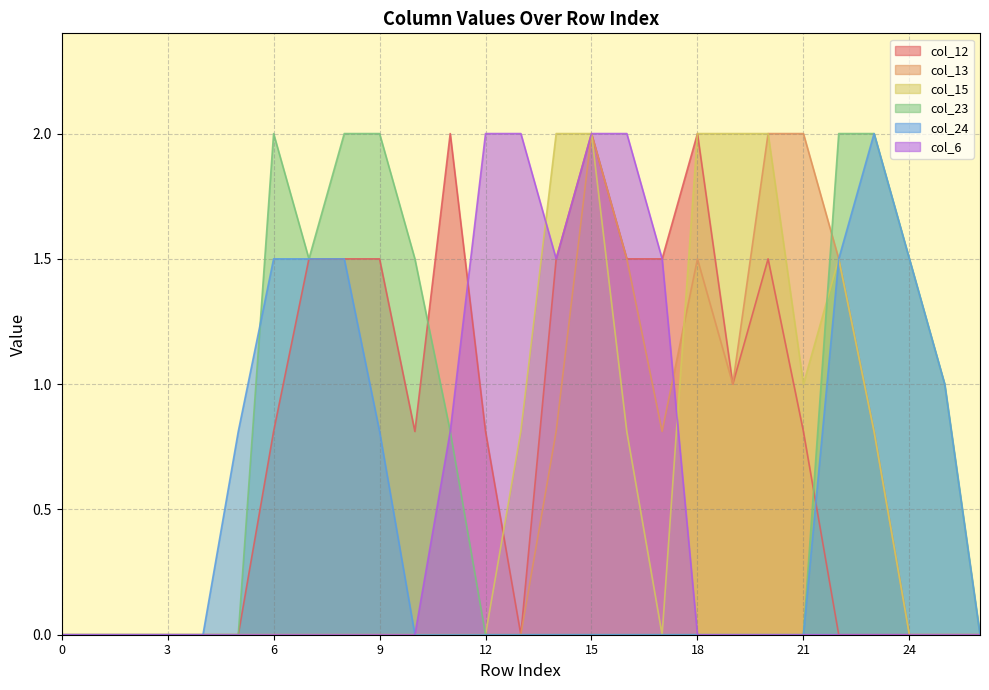

How many interior local peaks does the col_13 series have?

2